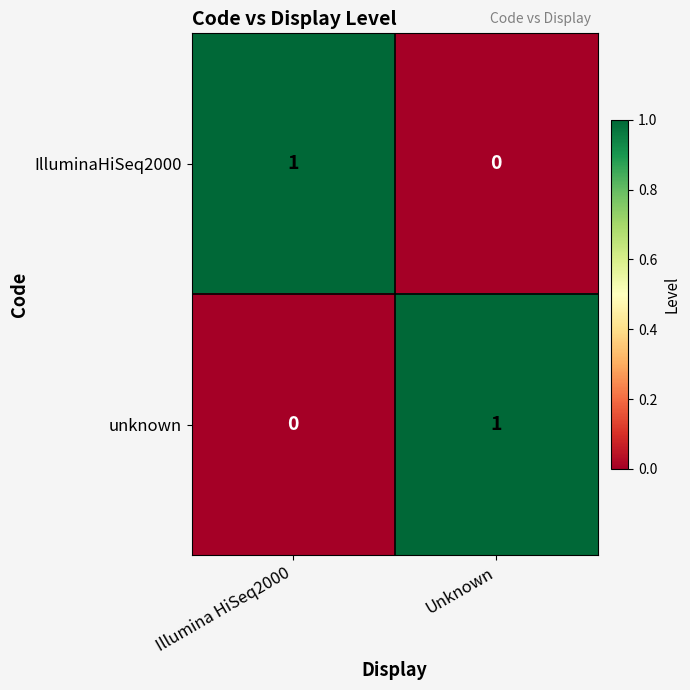

Rank the categories by unknown value from highest to lowest.

Unknown, Illumina HiSeq2000